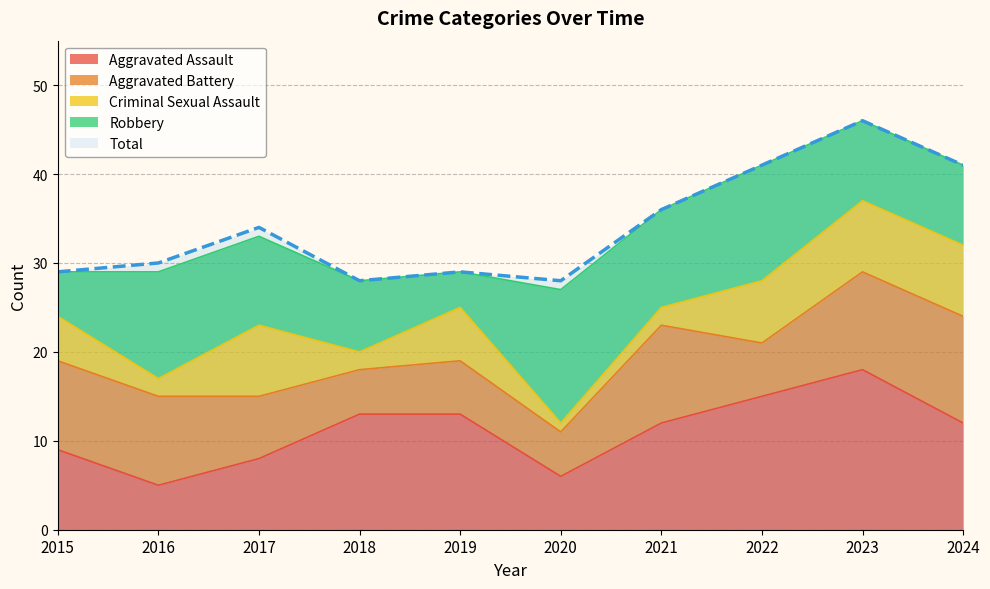

Where does the Aggravated Battery series first go above 10?

2021